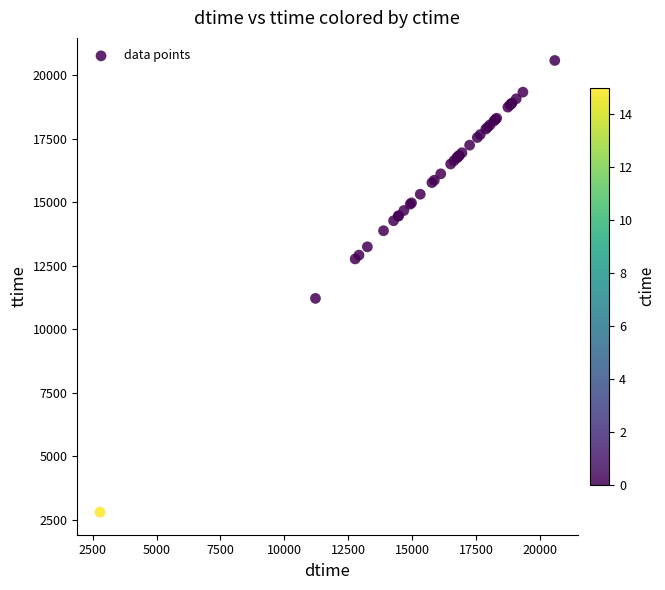

What Y value in the scatter plot is closest to 11696?

11220